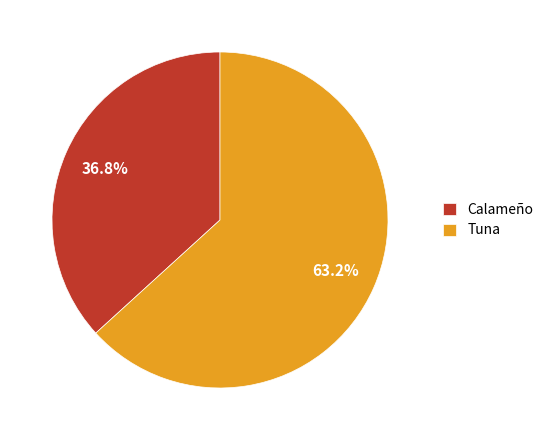

Is there any slice that represents more than half of the pie?

Yes